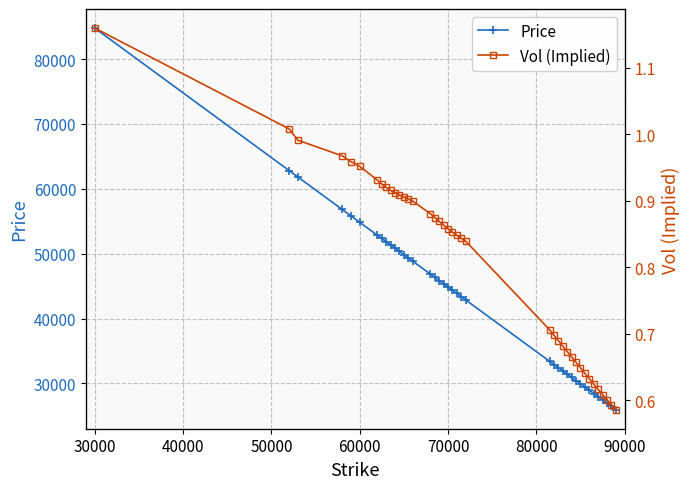

Reading left to right, list all the values displayed in this chart.

Price: 84782.1	62820.5	61822.3	56831.8	55833.7	54835.8	52840.0	52341.1	51842.2	51343.3	50844.5	50345.8	49847.1	49348.5	48849.9	46855.6	46357.0	45858.5	45360.0	44861.6	44363.3	43865.1	43367.0	42869.0	33408.9	32911.2	32413.5	31915.9	31418.3	30920.8	30423.4	29926.0	29428.6	28931.3	28434.2	27937.3	27440.5	26944.0	26447.6	25951.5
Vol (Implied): 1.2	1.0	1.0	1.0	1.0	1.0	0.9	0.9	0.9	0.9	0.9	0.9	0.9	0.9	0.9	0.9	0.9	0.9	0.9	0.9	0.9	0.8	0.8	0.8	0.7	0.7	0.7	0.7	0.7	0.7	0.7	0.6	0.6	0.6	0.6	0.6	0.6	0.6	0.6	0.6